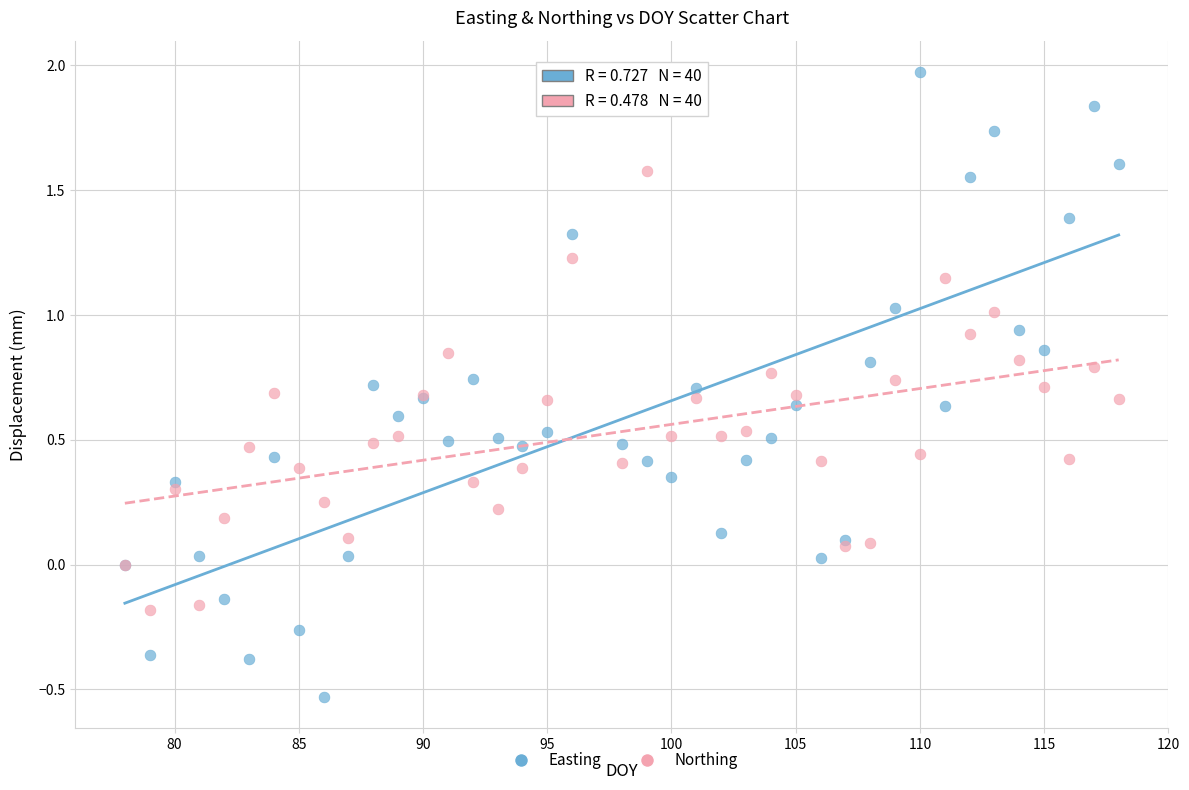

Which series reaches the minimum Y coordinate?

Easting